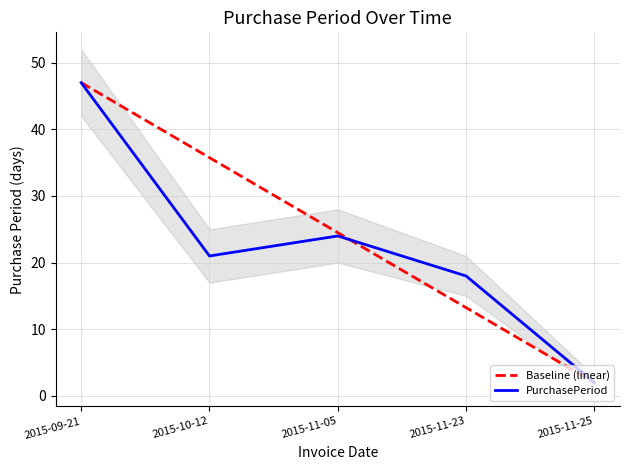

True or false: PurchasePeriod and Baseline (linear) cross at least once.

True